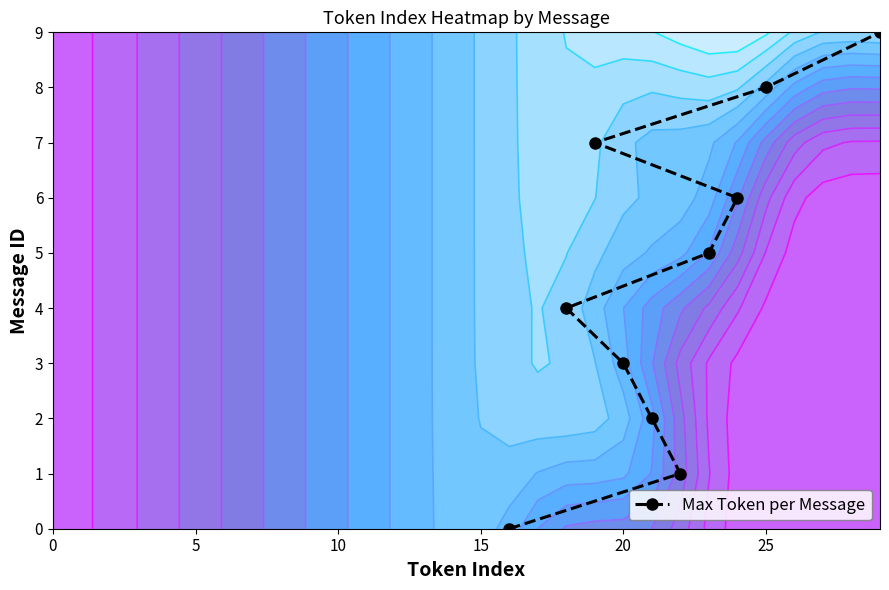

True or false: Max Token per Message has a value of 3 at 20.

True